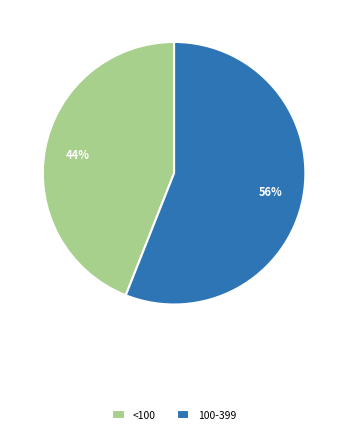

Count the number of slices in the pie.

2